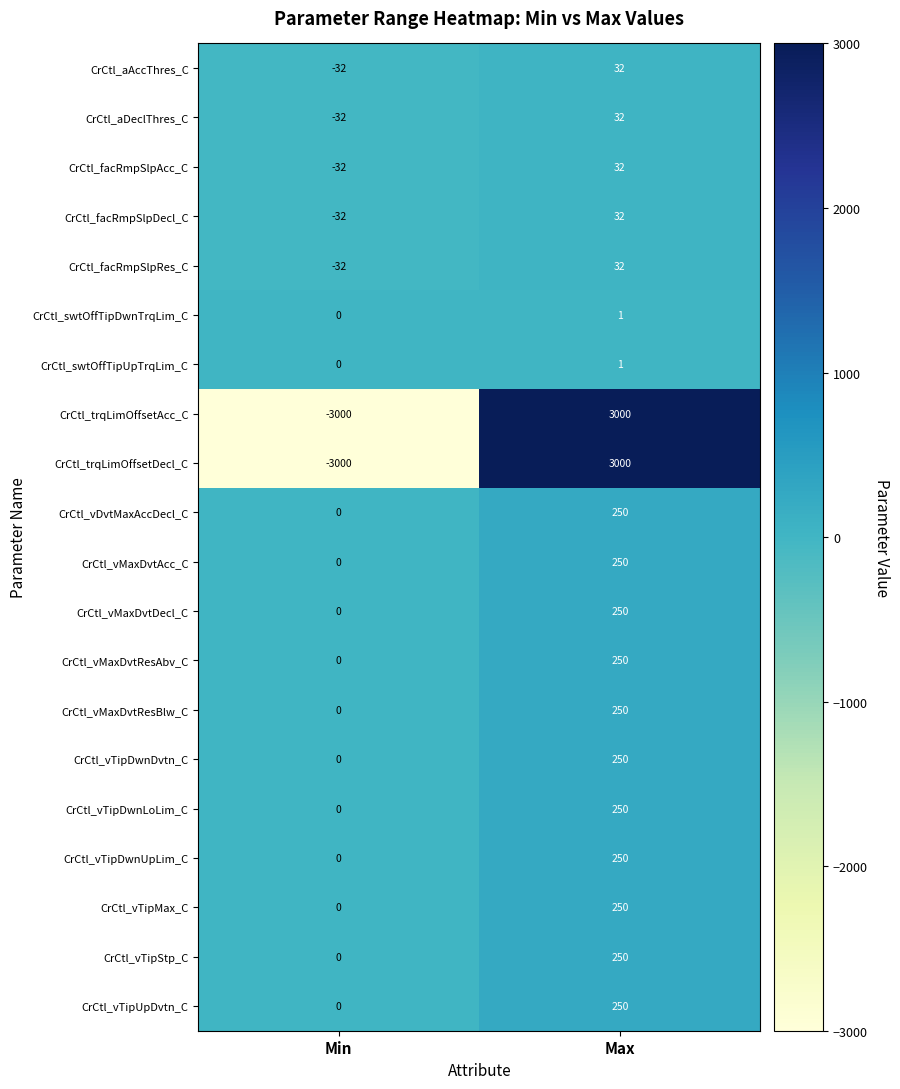

What is the minimum value shown in the chart?

-3000